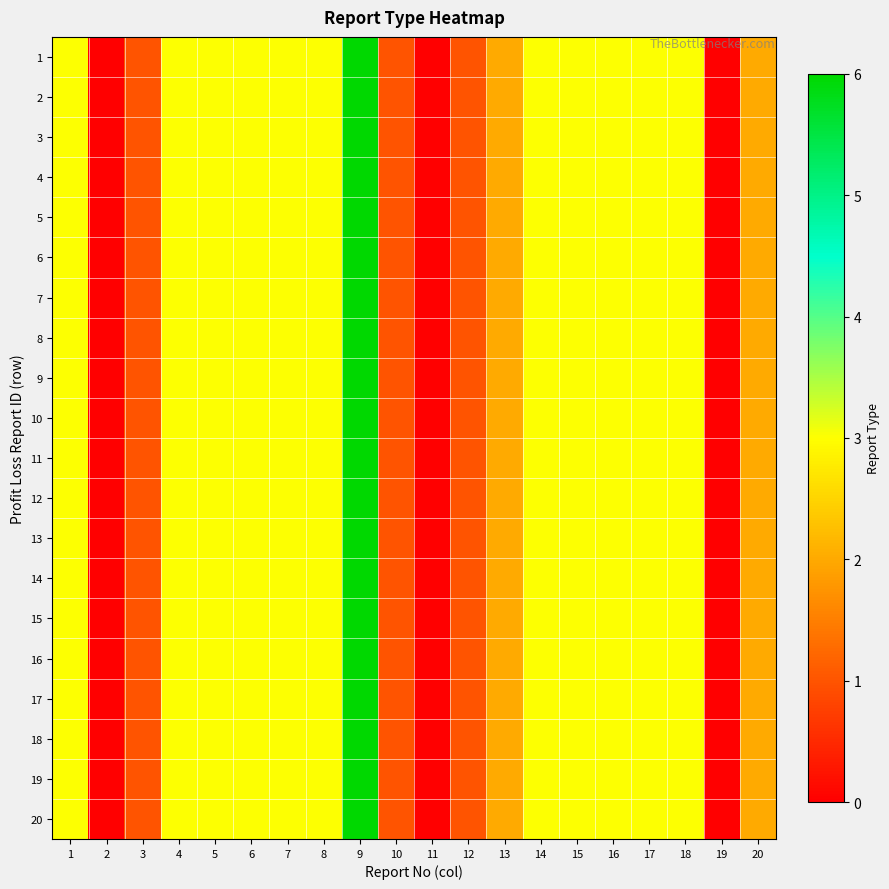

Reading left to right, list all the values displayed in this chart.

1: 1=3	2=0	3=1	4=3	5=3	6=3	7=3	8=3	9=6	10=1	11=0	12=1	13=2	14=3	15=3	16=3	17=3	18=3	19=0	20=2
2: 1=3	2=0	3=1	4=3	5=3	6=3	7=3	8=3	9=6	10=1	11=0	12=1	13=2	14=3	15=3	16=3	17=3	18=3	19=0	20=2
3: 1=3	2=0	3=1	4=3	5=3	6=3	7=3	8=3	9=6	10=1	11=0	12=1	13=2	14=3	15=3	16=3	17=3	18=3	19=0	20=2
4: 1=3	2=0	3=1	4=3	5=3	6=3	7=3	8=3	9=6	10=1	11=0	12=1	13=2	14=3	15=3	16=3	17=3	18=3	19=0	20=2
5: 1=3	2=0	3=1	4=3	5=3	6=3	7=3	8=3	9=6	10=1	11=0	12=1	13=2	14=3	15=3	16=3	17=3	18=3	19=0	20=2
6: 1=3	2=0	3=1	4=3	5=3	6=3	7=3	8=3	9=6	10=1	11=0	12=1	13=2	14=3	15=3	16=3	17=3	18=3	19=0	20=2
7: 1=3	2=0	3=1	4=3	5=3	6=3	7=3	8=3	9=6	10=1	11=0	12=1	13=2	14=3	15=3	16=3	17=3	18=3	19=0	20=2
8: 1=3	2=0	3=1	4=3	5=3	6=3	7=3	8=3	9=6	10=1	11=0	12=1	13=2	14=3	15=3	16=3	17=3	18=3	19=0	20=2
9: 1=3	2=0	3=1	4=3	5=3	6=3	7=3	8=3	9=6	10=1	11=0	12=1	13=2	14=3	15=3	16=3	17=3	18=3	19=0	20=2
10: 1=3	2=0	3=1	4=3	5=3	6=3	7=3	8=3	9=6	10=1	11=0	12=1	13=2	14=3	15=3	16=3	17=3	18=3	19=0	20=2
11: 1=3	2=0	3=1	4=3	5=3	6=3	7=3	8=3	9=6	10=1	11=0	12=1	13=2	14=3	15=3	16=3	17=3	18=3	19=0	20=2
12: 1=3	2=0	3=1	4=3	5=3	6=3	7=3	8=3	9=6	10=1	11=0	12=1	13=2	14=3	15=3	16=3	17=3	18=3	19=0	20=2
13: 1=3	2=0	3=1	4=3	5=3	6=3	7=3	8=3	9=6	10=1	11=0	12=1	13=2	14=3	15=3	16=3	17=3	18=3	19=0	20=2
14: 1=3	2=0	3=1	4=3	5=3	6=3	7=3	8=3	9=6	10=1	11=0	12=1	13=2	14=3	15=3	16=3	17=3	18=3	19=0	20=2
15: 1=3	2=0	3=1	4=3	5=3	6=3	7=3	8=3	9=6	10=1	11=0	12=1	13=2	14=3	15=3	16=3	17=3	18=3	19=0	20=2
16: 1=3	2=0	3=1	4=3	5=3	6=3	7=3	8=3	9=6	10=1	11=0	12=1	13=2	14=3	15=3	16=3	17=3	18=3	19=0	20=2
17: 1=3	2=0	3=1	4=3	5=3	6=3	7=3	8=3	9=6	10=1	11=0	12=1	13=2	14=3	15=3	16=3	17=3	18=3	19=0	20=2
18: 1=3	2=0	3=1	4=3	5=3	6=3	7=3	8=3	9=6	10=1	11=0	12=1	13=2	14=3	15=3	16=3	17=3	18=3	19=0	20=2
19: 1=3	2=0	3=1	4=3	5=3	6=3	7=3	8=3	9=6	10=1	11=0	12=1	13=2	14=3	15=3	16=3	17=3	18=3	19=0	20=2
20: 1=3	2=0	3=1	4=3	5=3	6=3	7=3	8=3	9=6	10=1	11=0	12=1	13=2	14=3	15=3	16=3	17=3	18=3	19=0	20=2